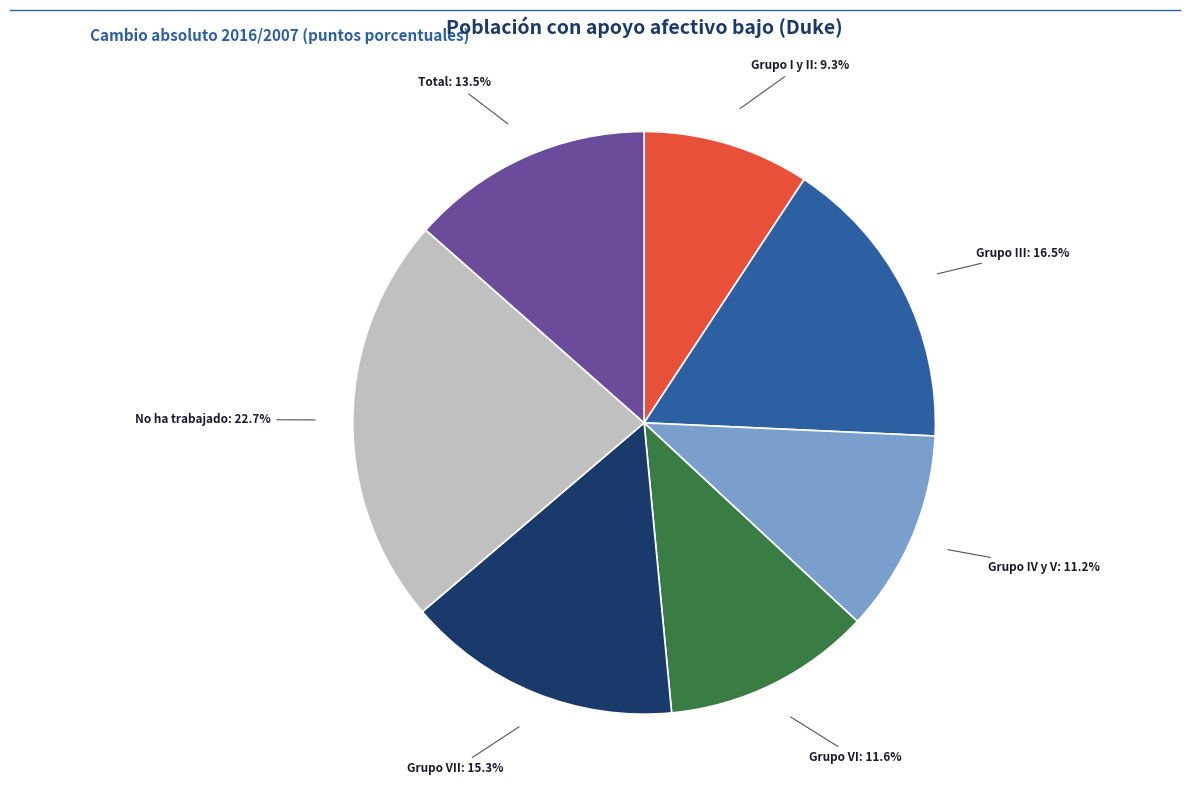

Is there any slice that represents more than half of the pie?

No